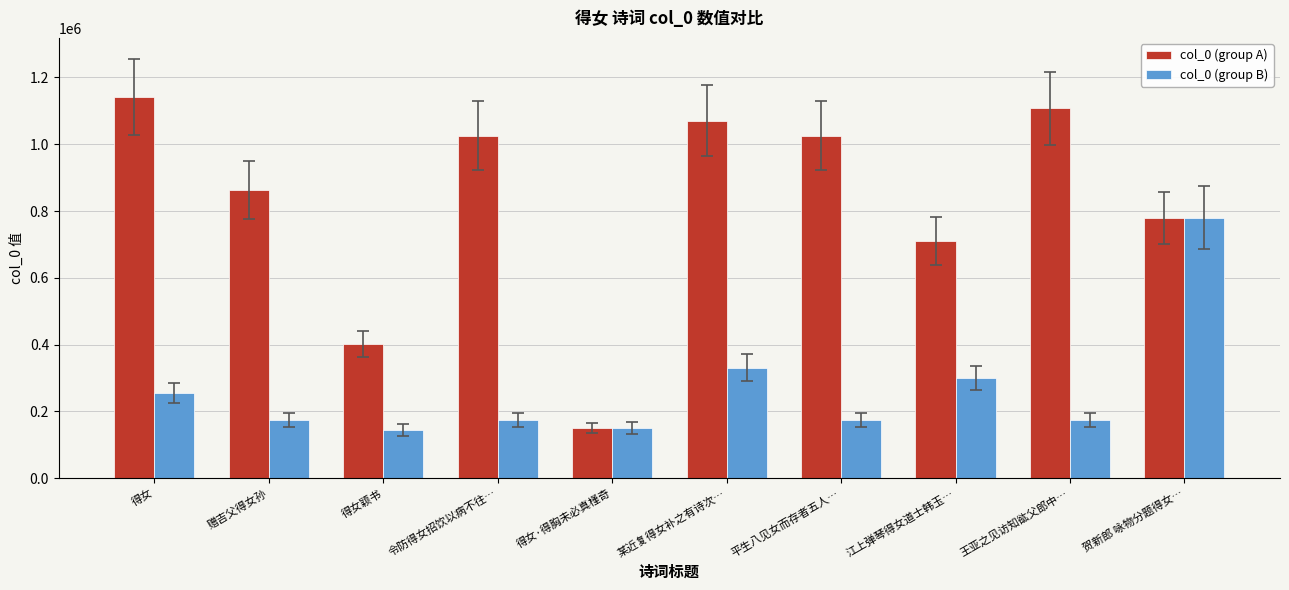

At which label does col_0 (group B) first exceed 174910?

得女